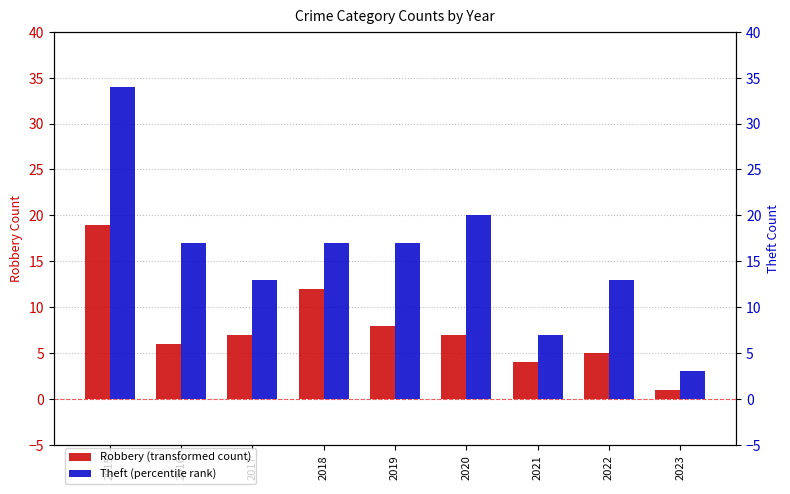

What is the sum of all Theft values?

141